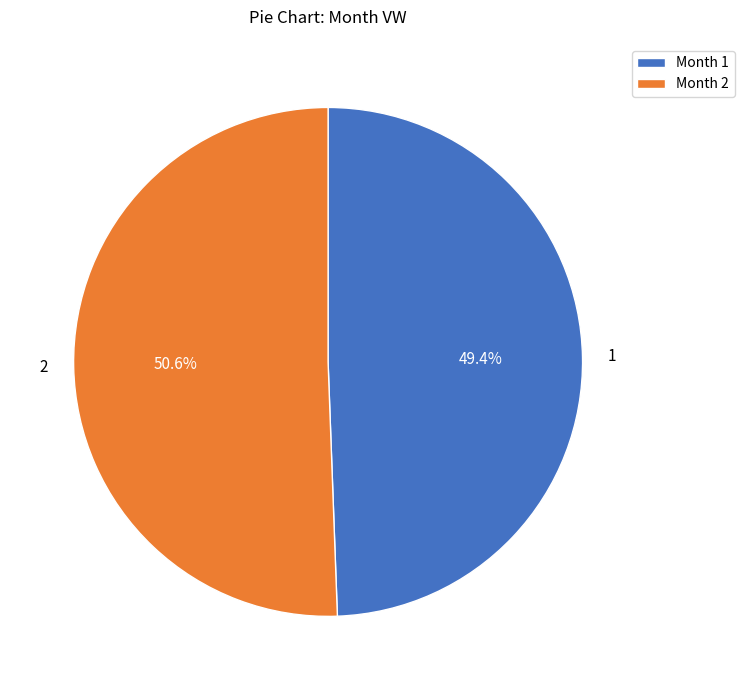

True or false: 1 accounts for 38% of the total.

False